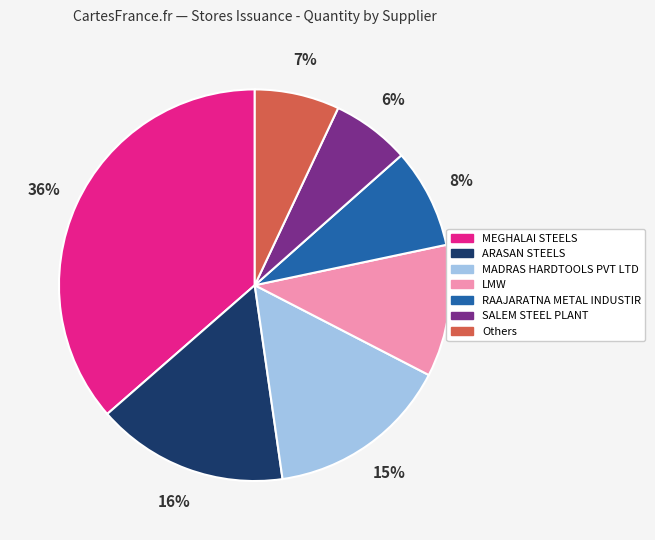

Is there any slice that represents more than half of the pie?

No